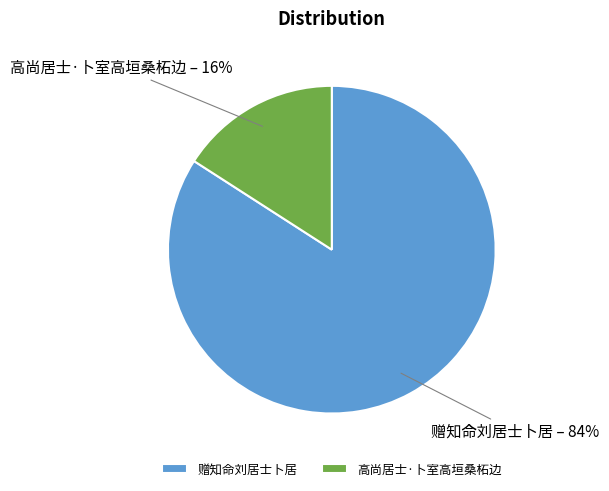

To the nearest percent, what percentage of the pie is 赠知命刘居士卜居?

84%